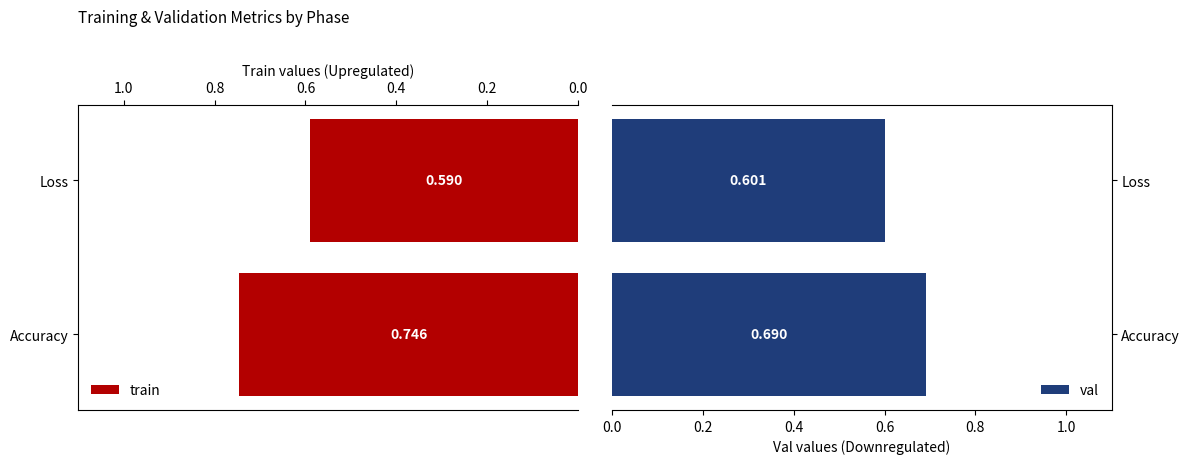

What is the sum of all train values?

1.3